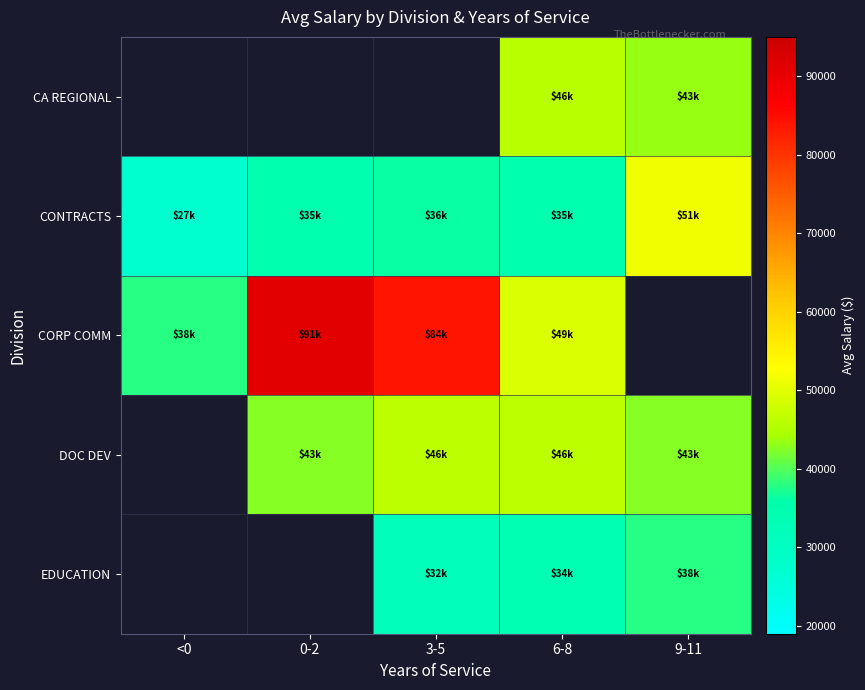

What value does the DOC DEV series have at 0-2?

42700.0